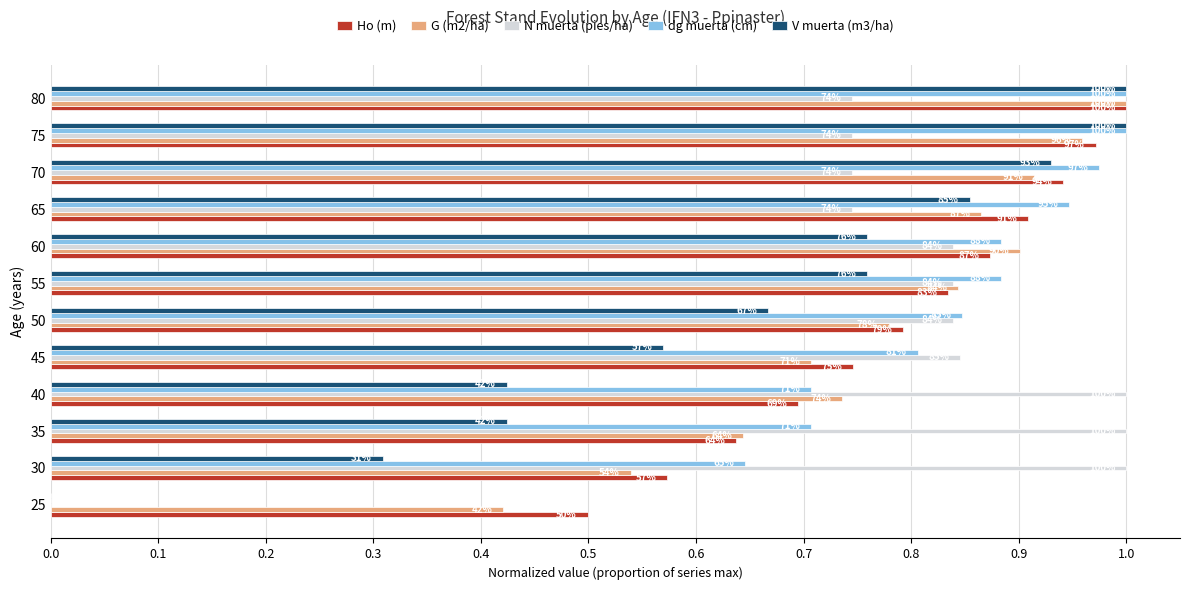

What is the difference between the maximum and minimum values in the Ho (m) series?

0.5